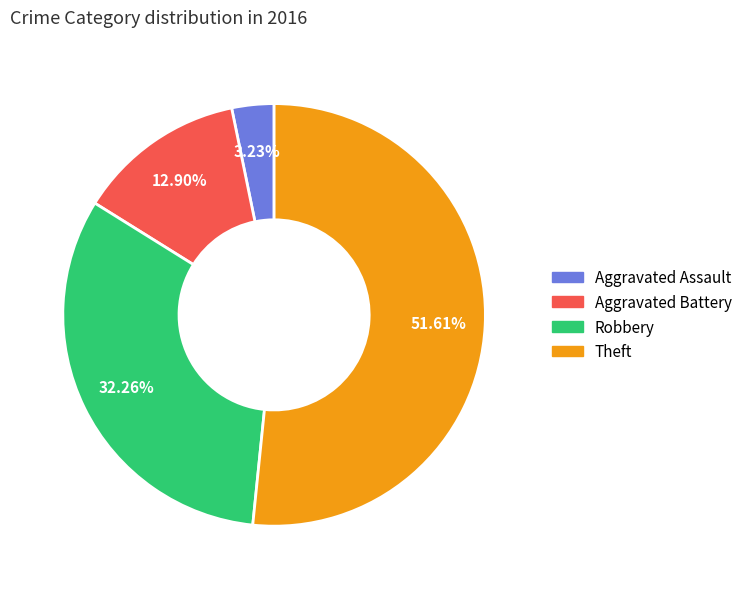

Does Theft account for over 50% of the chart?

Yes